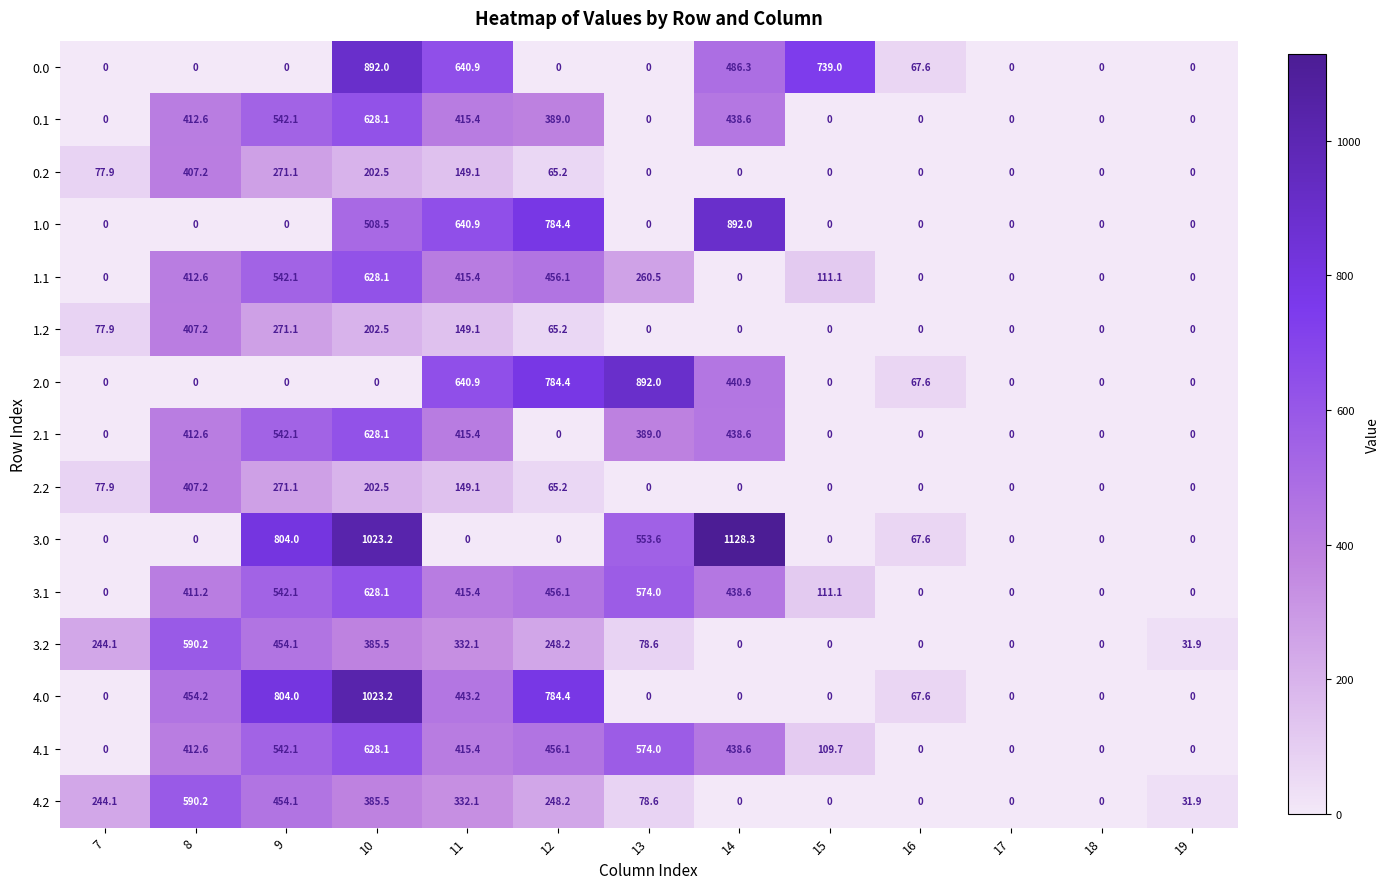

The 1.2 series shows 277.4 at 16. True or false?

False